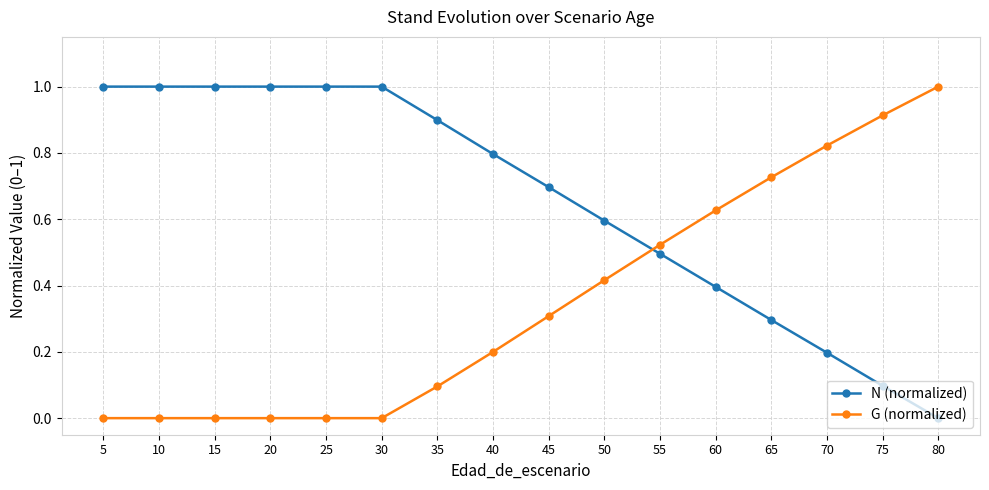

Which series has the largest total across all categories?

N (normalized)